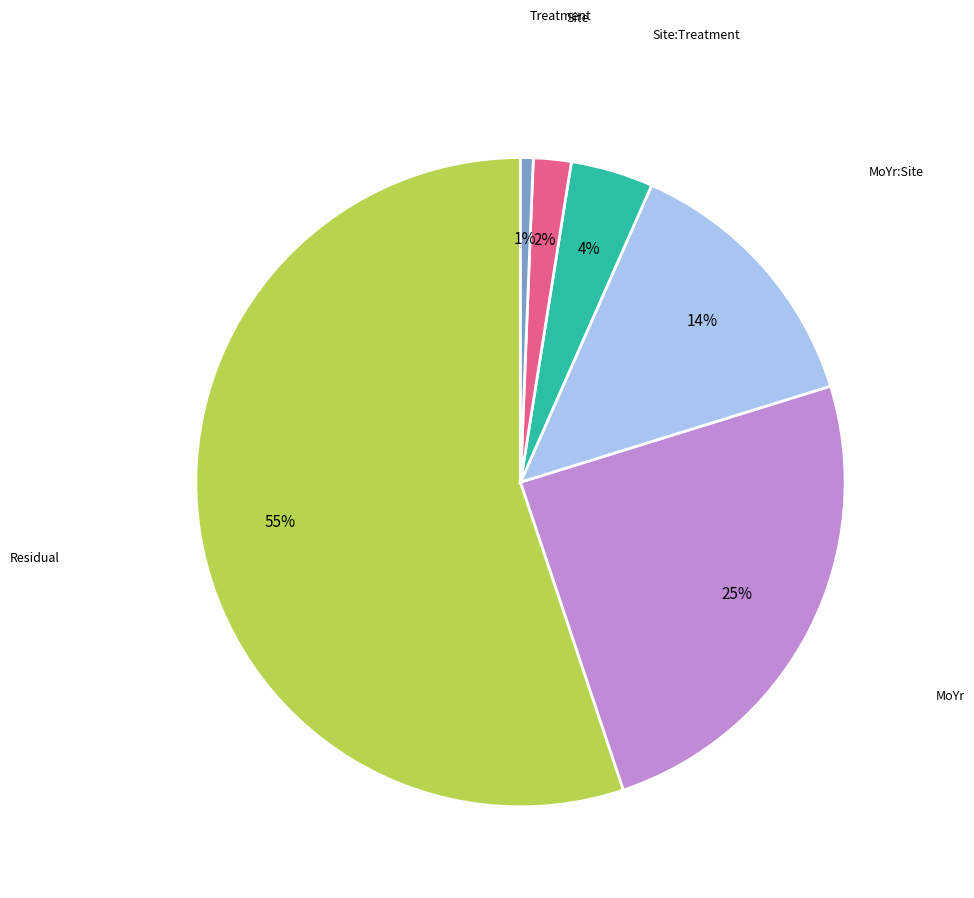

To the nearest percent, what is the average slice percentage?

17%